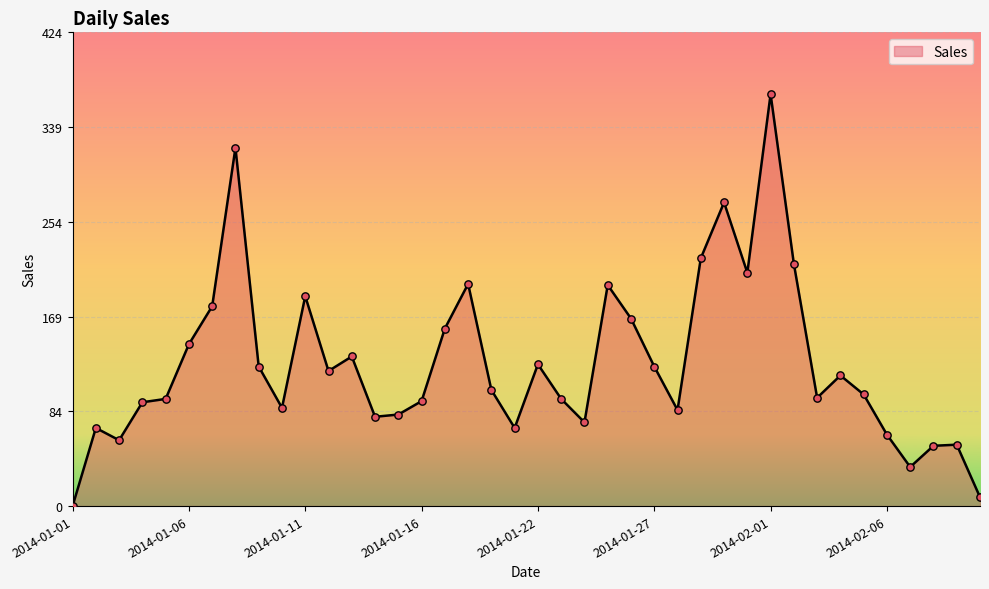

What is the difference between the maximum and minimum values?

369